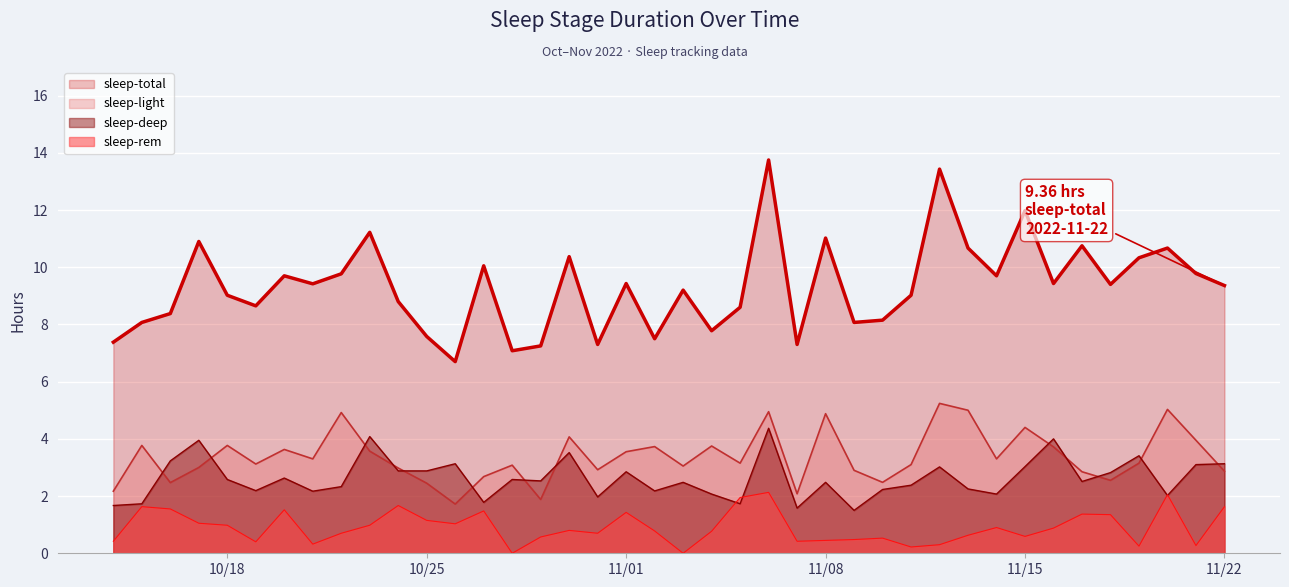

What is the difference between the highest and lowest values at 2022-11-20?

8.7